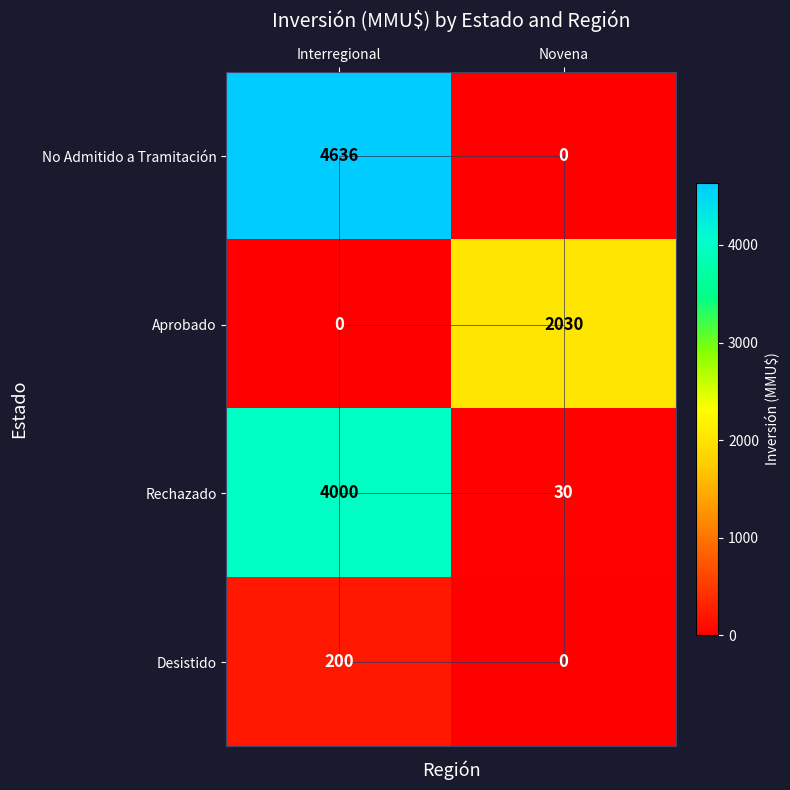

How many distinct data groups are displayed?

4